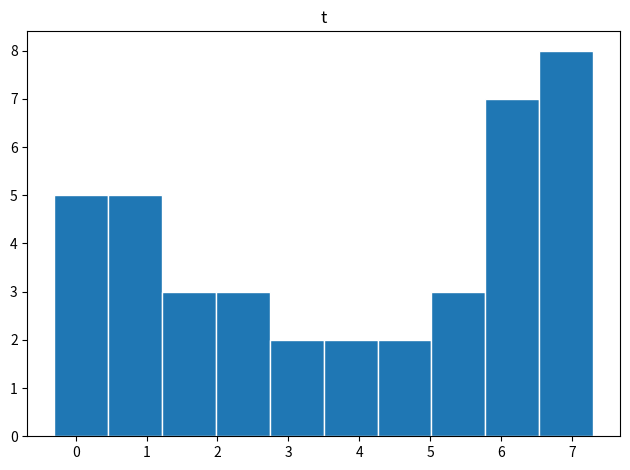

Reading left to right, list every bar in this chart as the range it spans on the x-axis followed by its height. Neither the bar edges nor the heights are printed on the chart, so give them approximately, as read against the axes.

-0.30 to 0.46: 5
0.46 to 1.22: 5
1.22 to 1.98: 3
1.98 to 2.74: 3
2.74 to 3.50: 2
3.50 to 4.26: 2
4.26 to 5.02: 2
5.02 to 5.78: 3
5.78 to 6.54: 7
6.54 to 7.30: 8